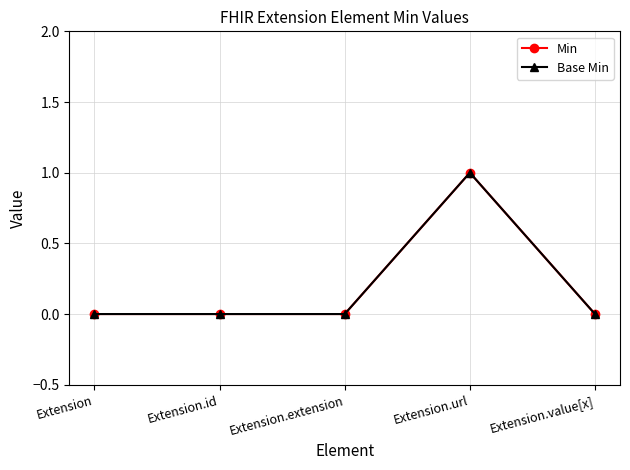

Is this an area chart (filled region under the line)?

No